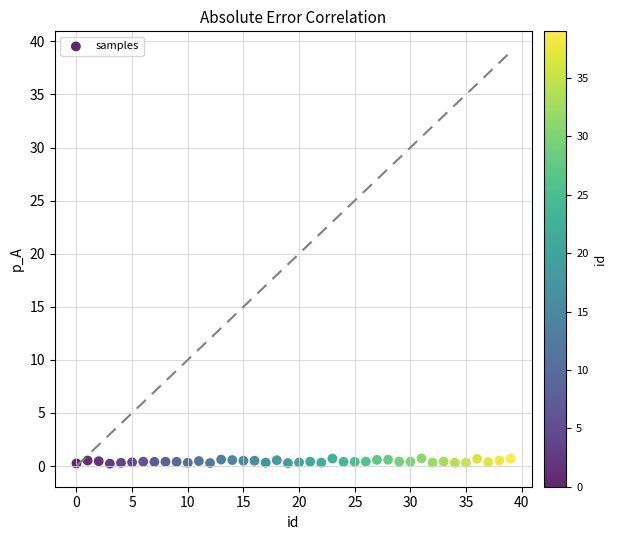

What is the range of Y values (max minus min)?

0.5